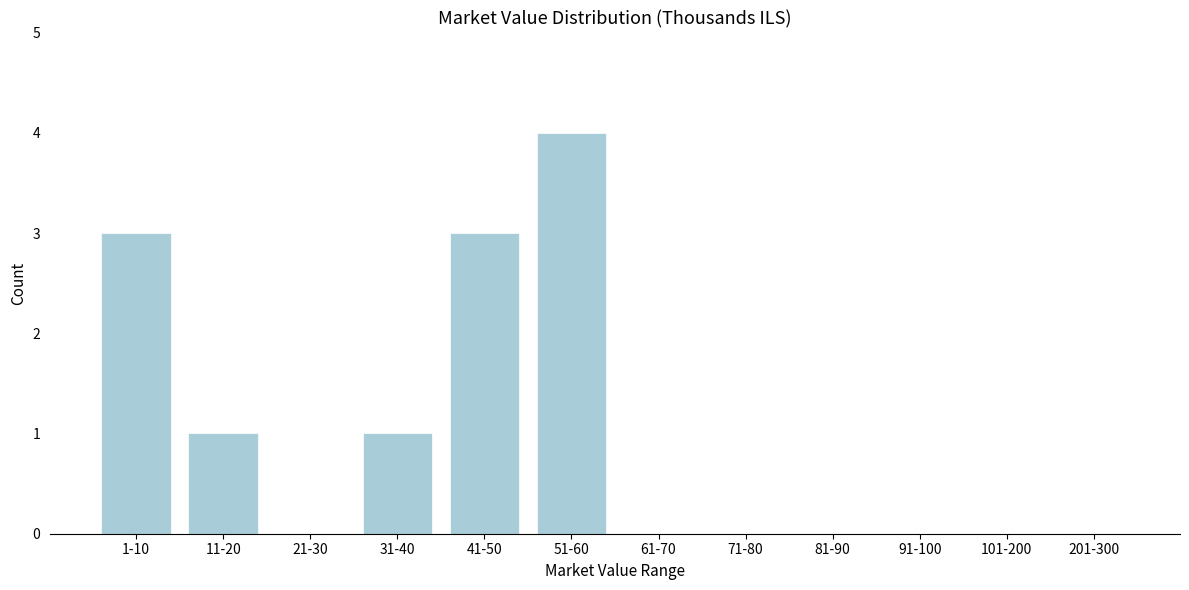

Reading left to right, list all the values displayed in this chart.

1-10=3	11-20=1	21-30=0	31-40=1	41-50=3	51-60=4	61-70=0	71-80=0	81-90=0	91-100=0	101-200=0	201-300=0